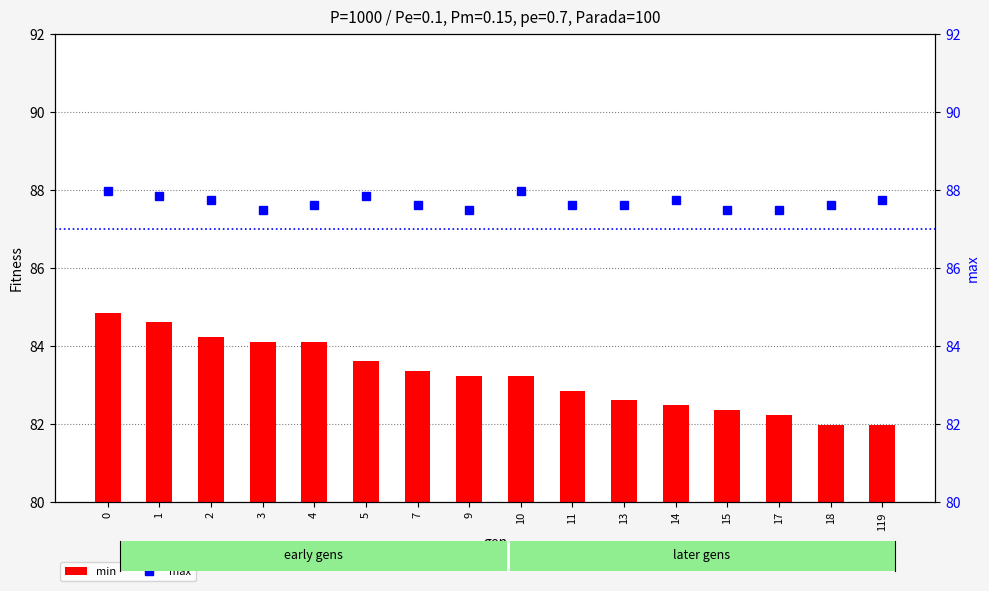

The min series shows 121.0 at 15. True or false?

False